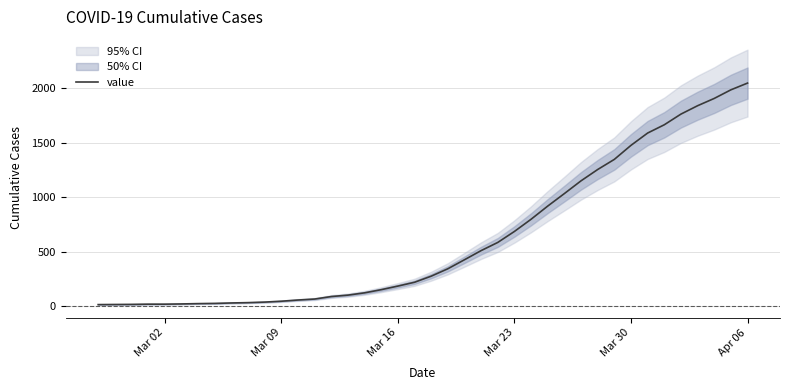

What is the highest value of the value series?

2048